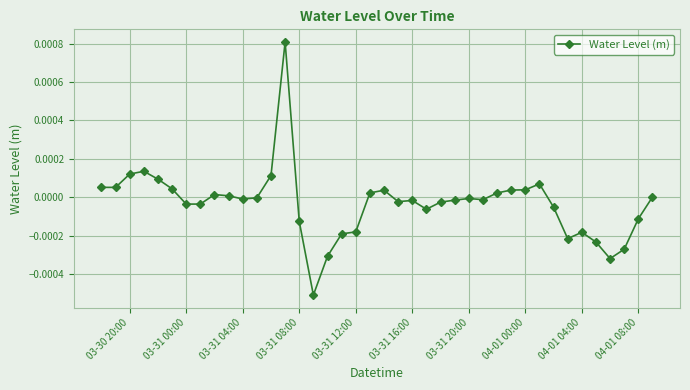

How many lines are shown in the chart?

1